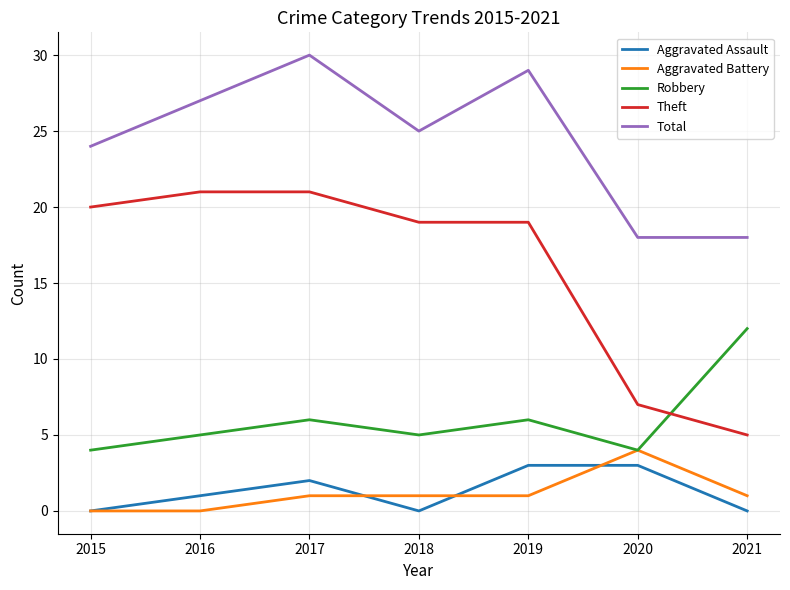

True or false: Total has a value of 38 at 2016.

False